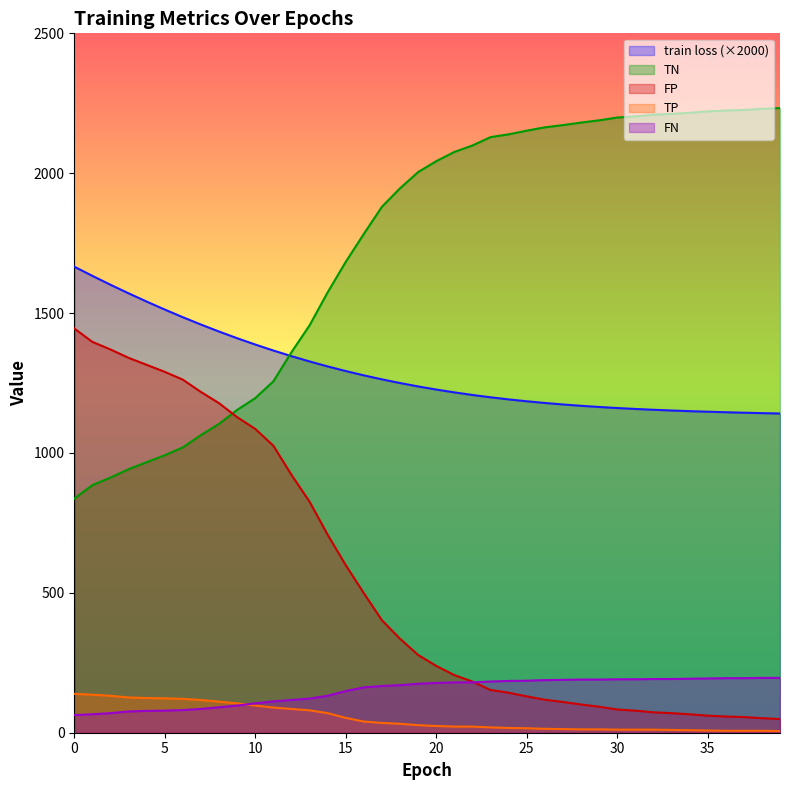

What is the smallest value displayed?

6.0